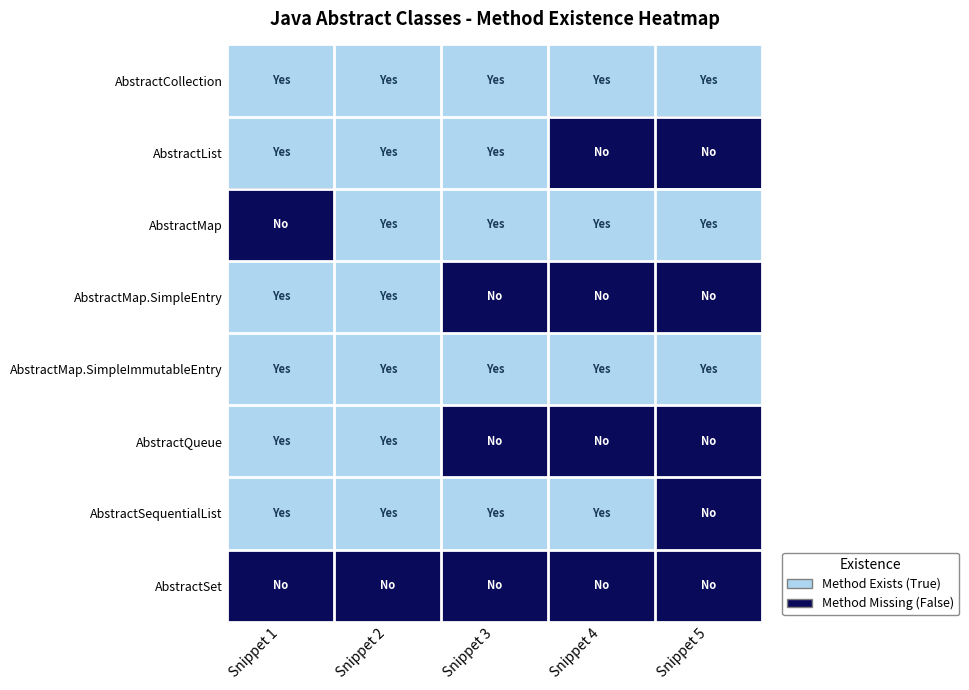

Rank the series at Snippet 4 from lowest to highest value.

AbstractList, AbstractMap.SimpleEntry, AbstractQueue, AbstractSet, AbstractCollection, AbstractMap, AbstractMap.SimpleImmutableEntry, AbstractSequentialList